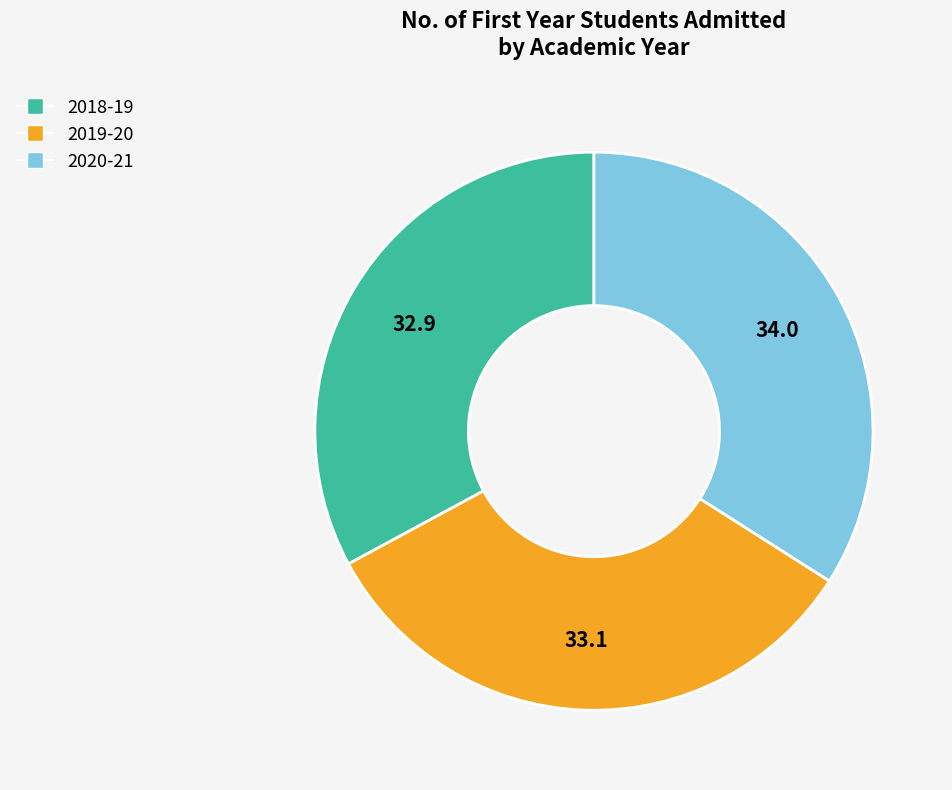

How many slices are in this pie chart?

3